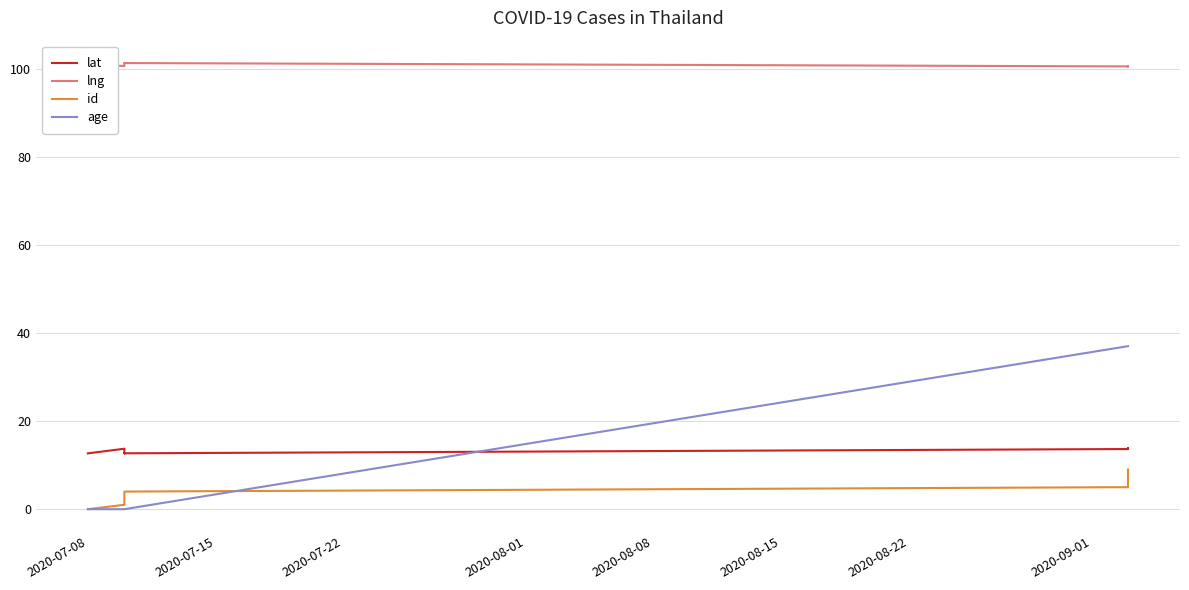

Count the number of data series in this chart.

4